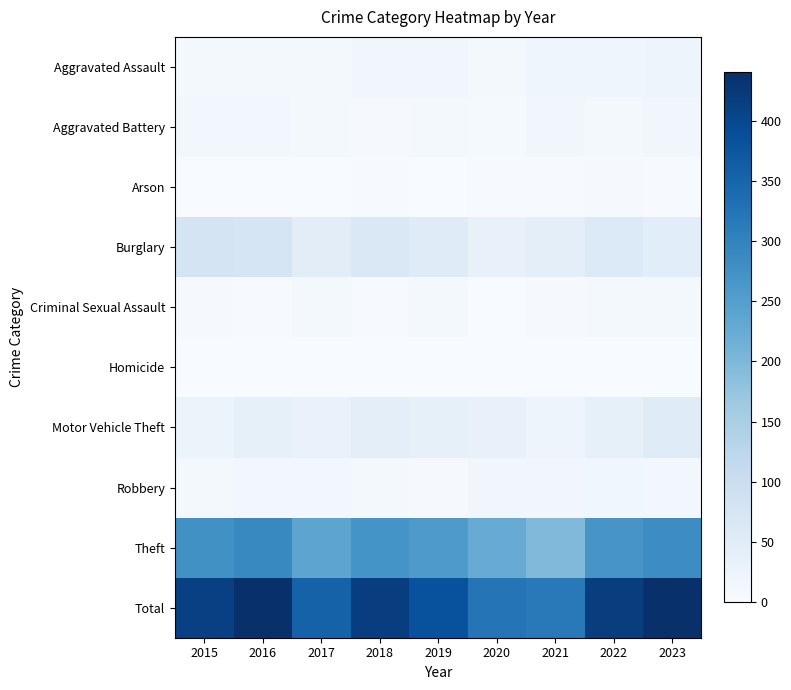

At how many categories does at least one series exceed 118?

9